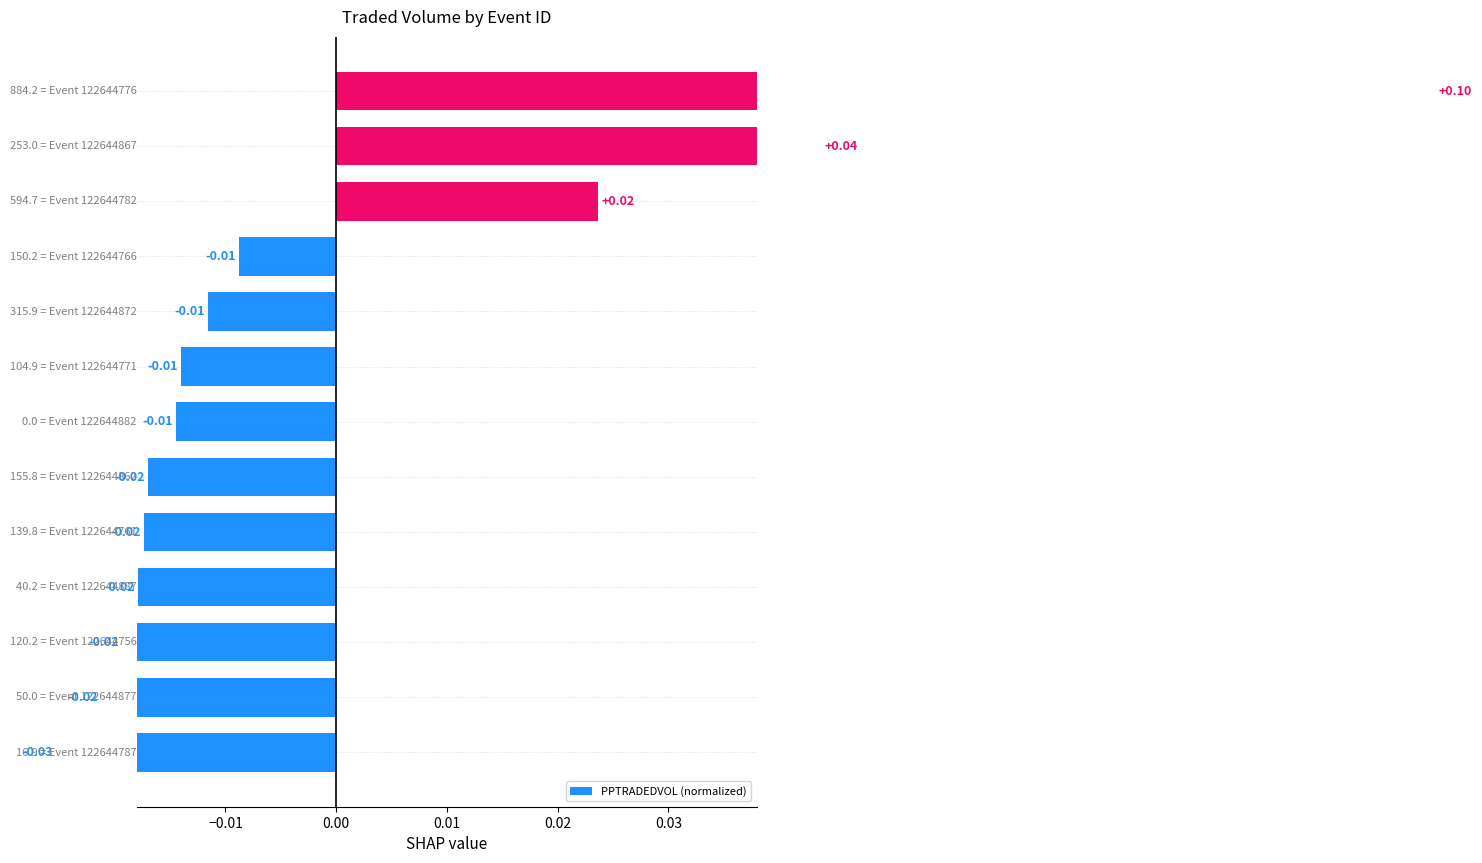

Reading left to right, list all the values displayed in this chart.

-0.0	-0.0	-0.0	-0.0	-0.0	-0.0	-0.0	-0.0	-0.0	-0.0	0.0	0.0	0.1